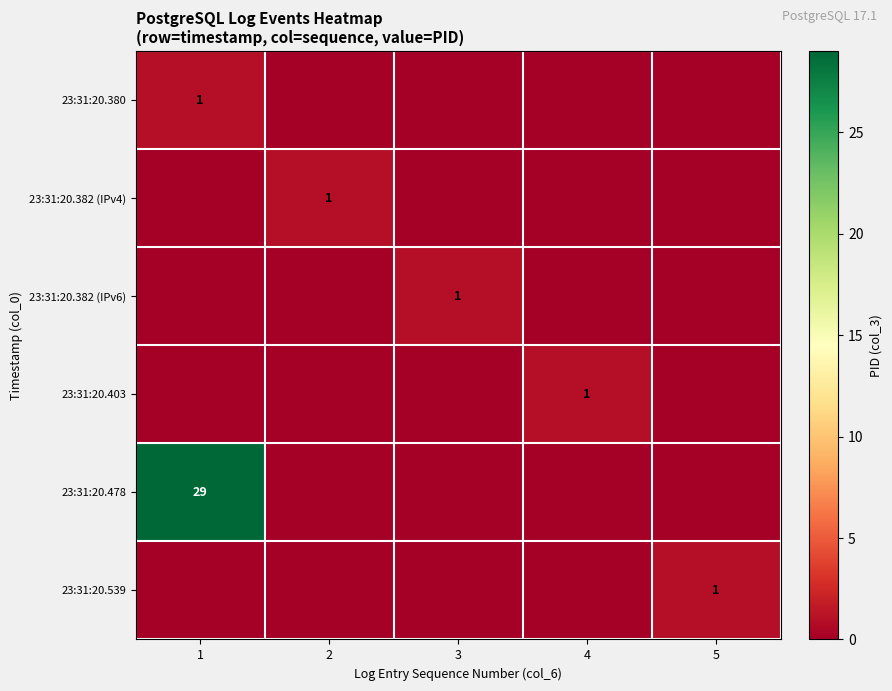

The value of 23:31:20.382 (IPv4) at 2 is 1. True or false?

True